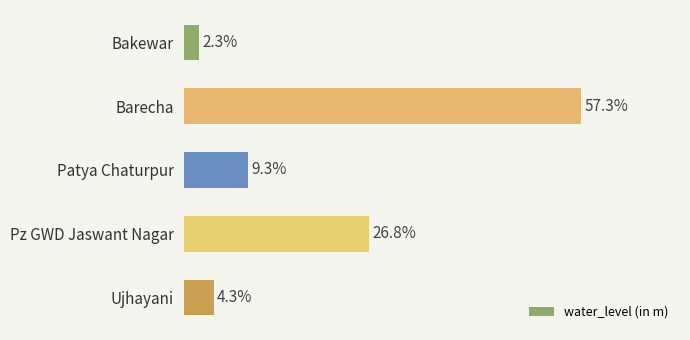

Does the chart contain any negative values?

No